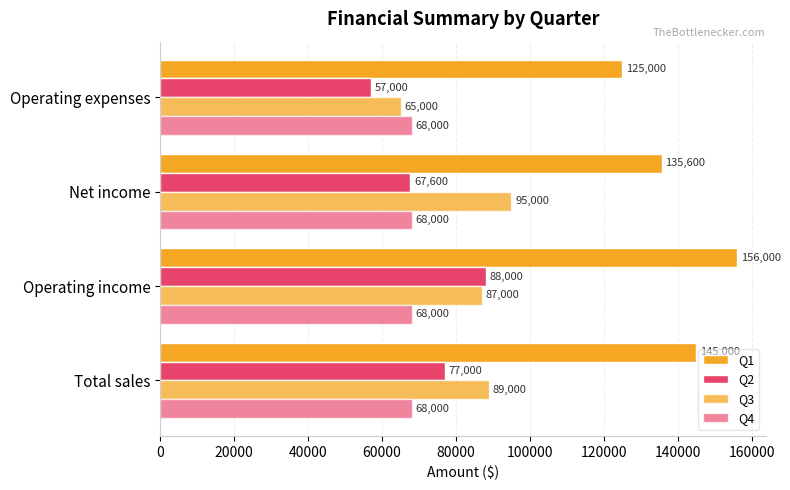

Count the number of data series in this chart.

4